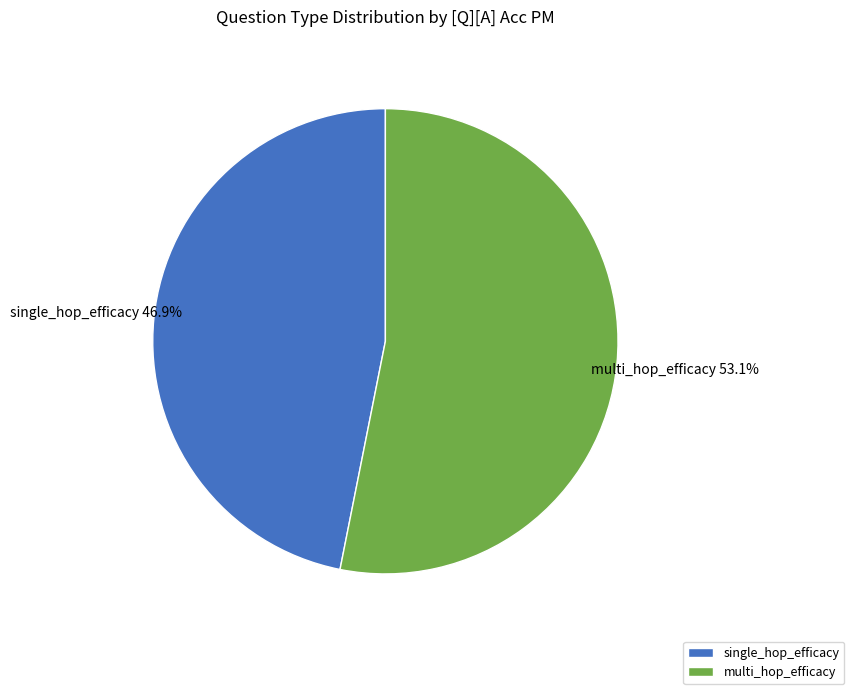

What percentage is the single_hop_efficacy slice, to the nearest percent?

47%